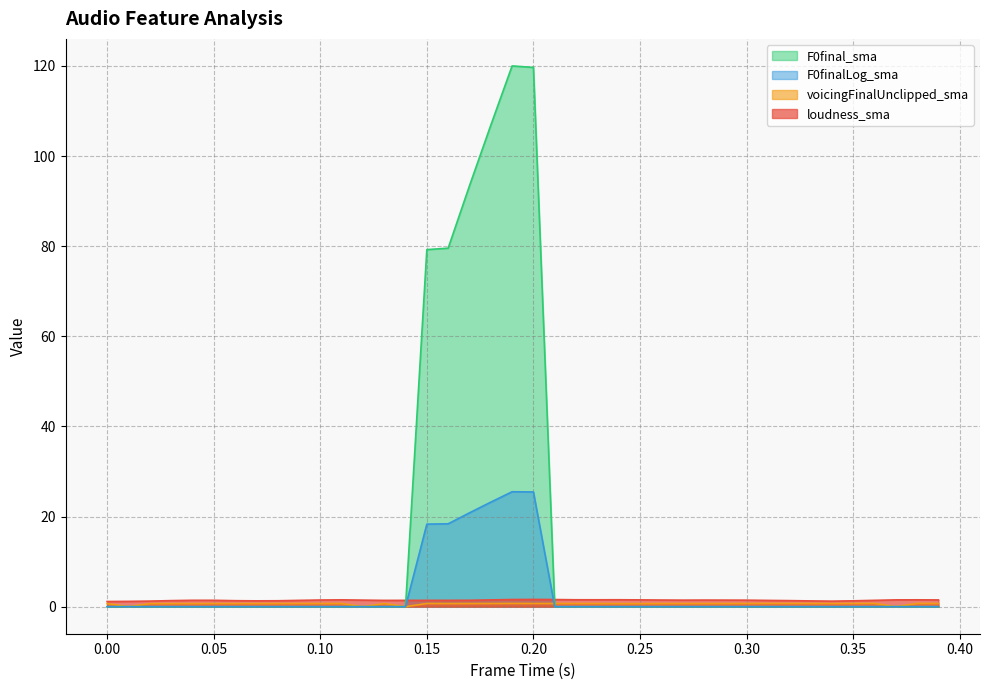

After their last crossing, which series has the higher values: voicingFinalUnclipped_sma or F0final_sma?

voicingFinalUnclipped_sma